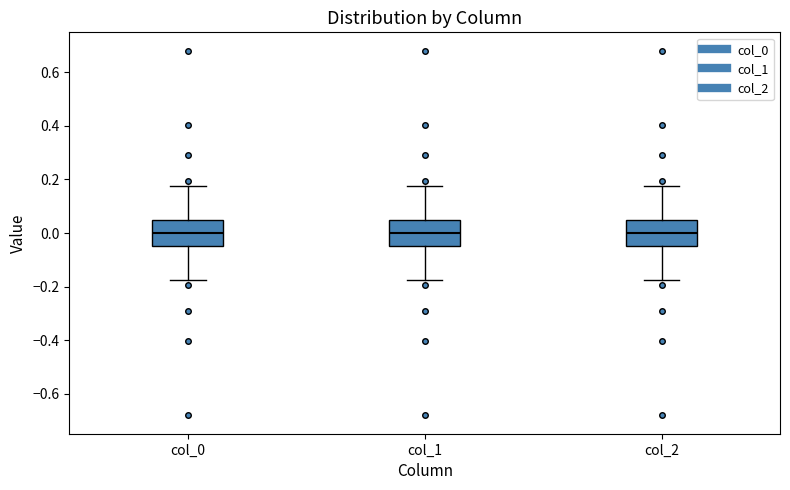

Where does the lower whisker of the box for col_2 end on the y-axis? The values are not printed on the chart, so give them approximately, as read against the axis.

-0.18